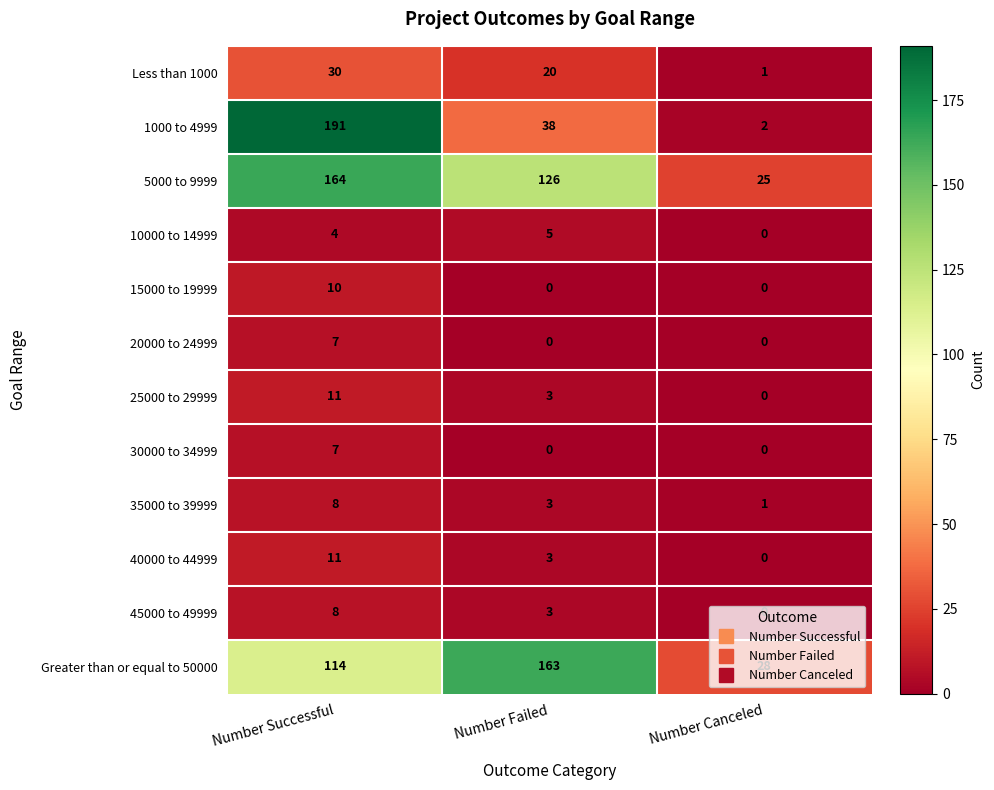

What is the difference between the 45000 to 49999 values at Number Canceled and Number Failed?

3